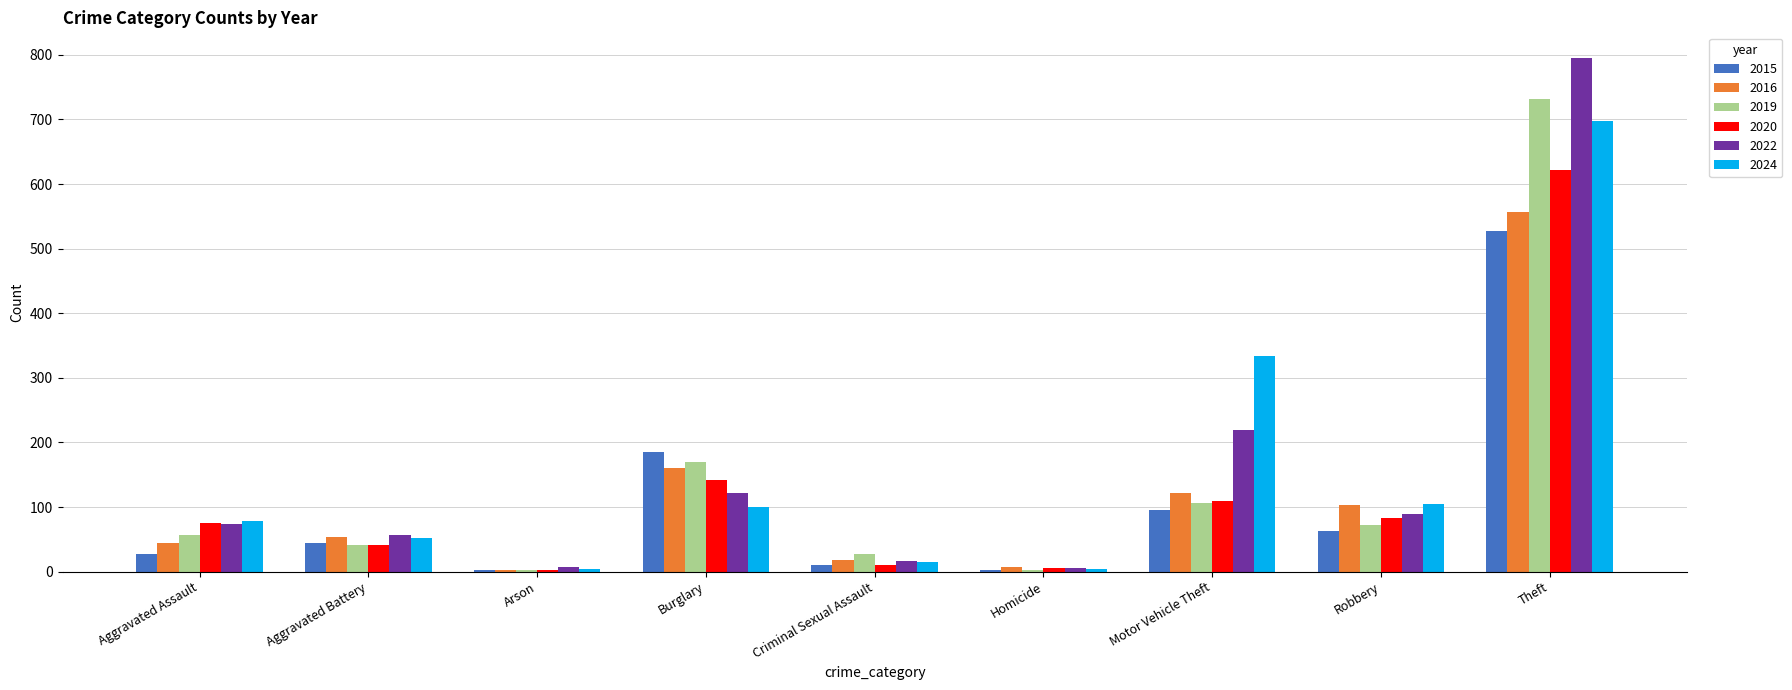

Between Burglary and Theft, which series saw the biggest shift?

2022